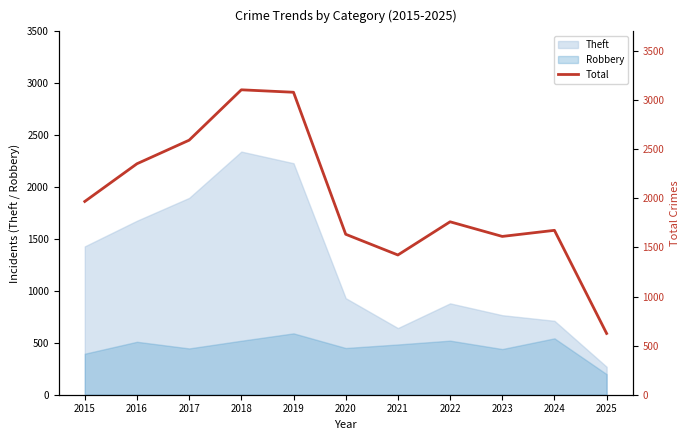

Read the value at 2024.

1674